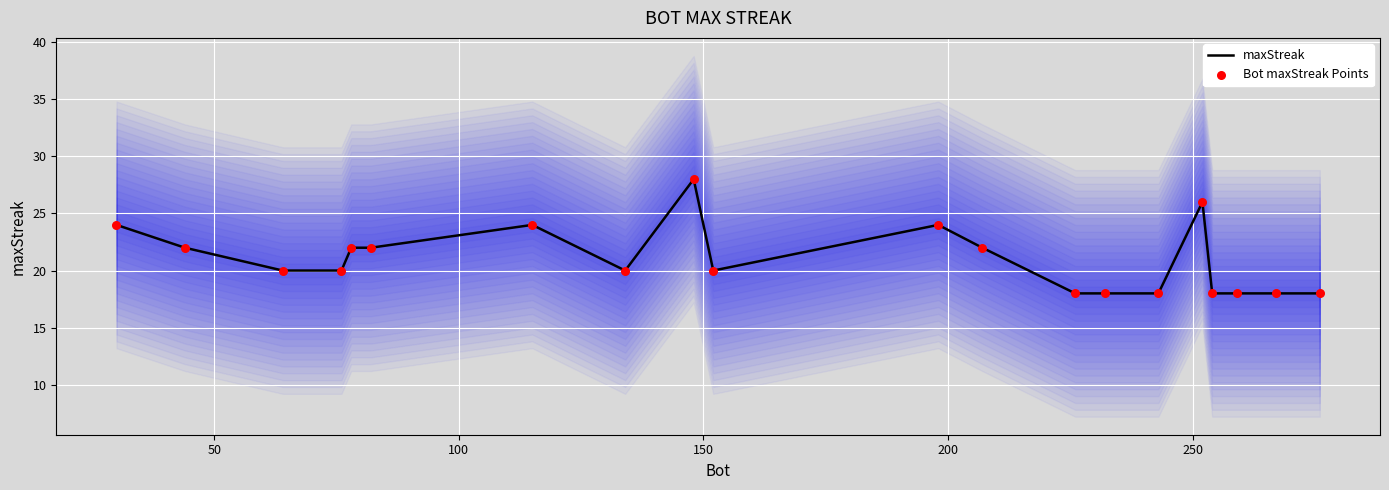

What are all the series names shown in the legend?

maxStreak, Bot maxStreak Points